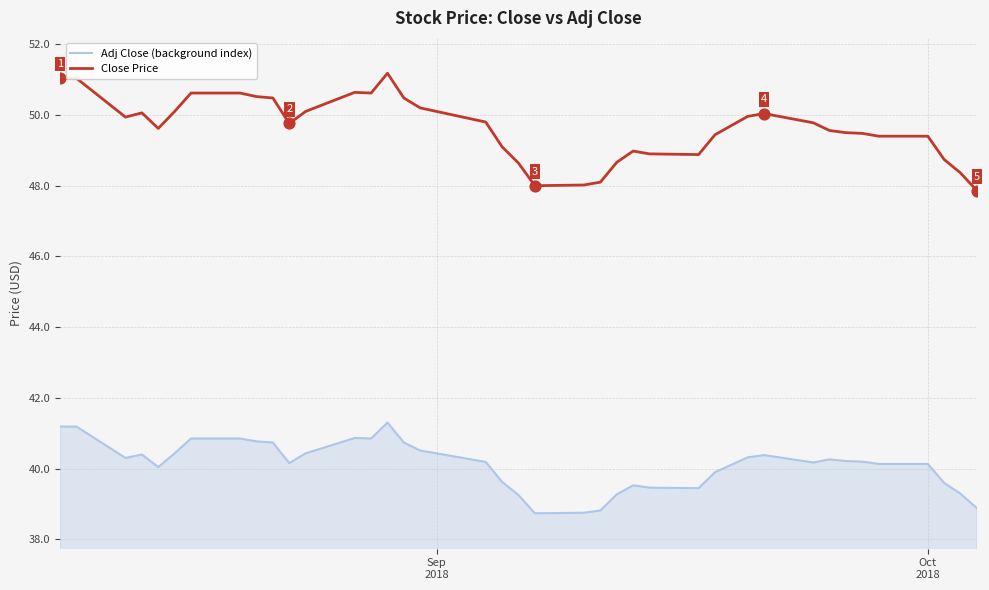

Which series has the largest total across all categories?

Close Price